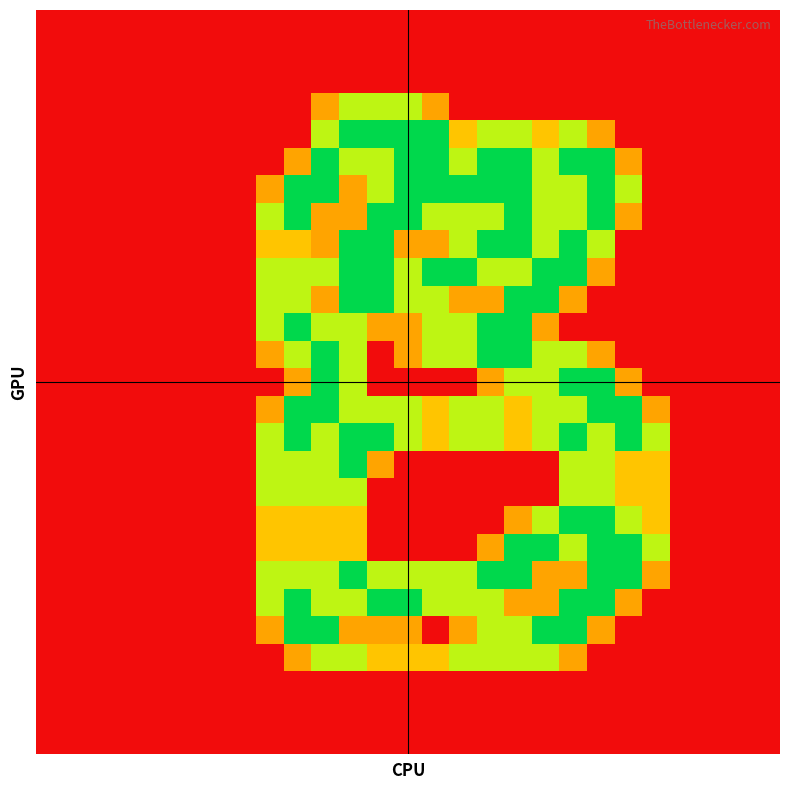

How many data points does each series have?

27